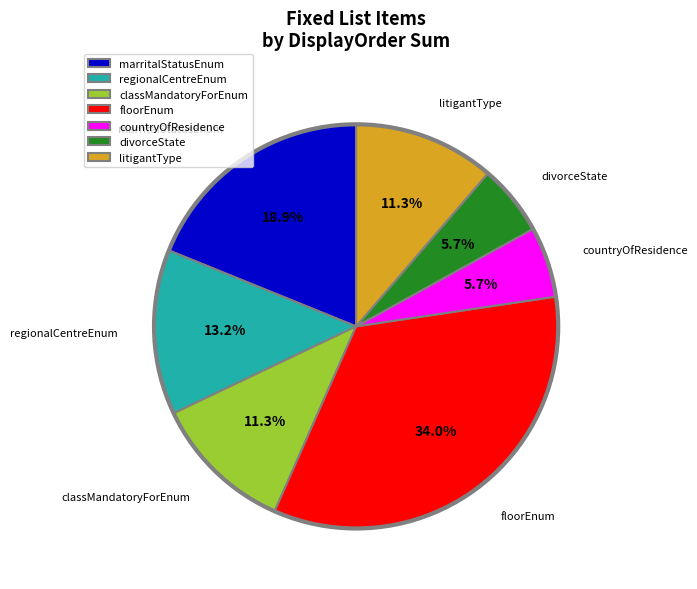

How many slices are in this pie chart?

7